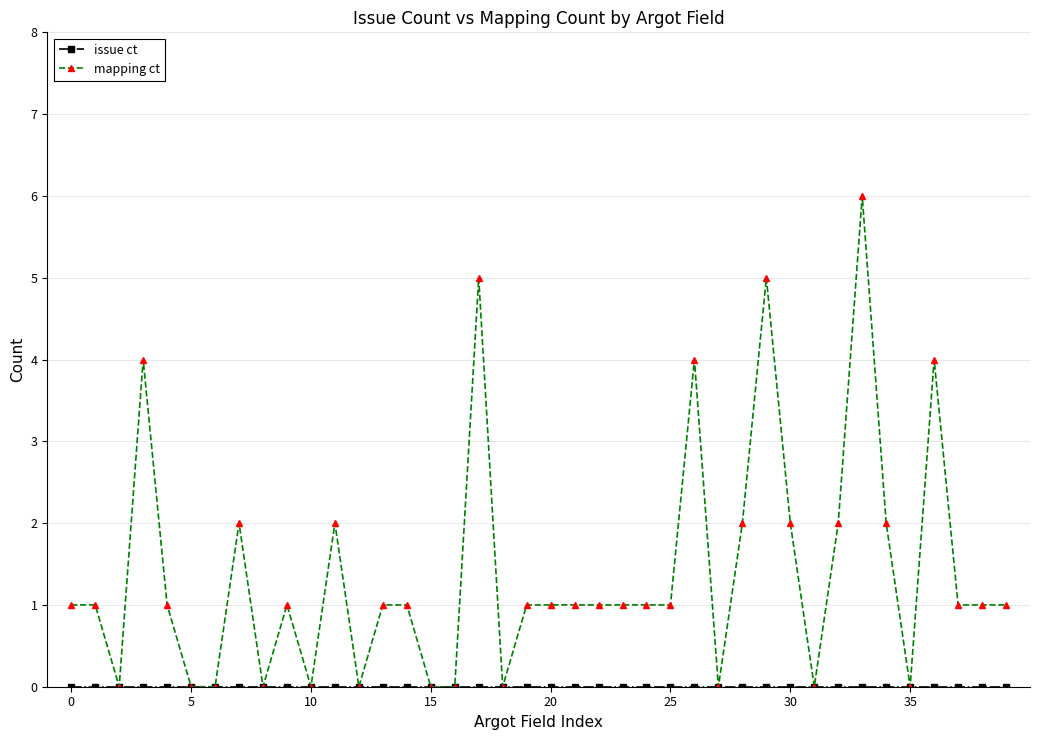

True or false: mapping ct has more than 1 points higher than both neighbors.

True